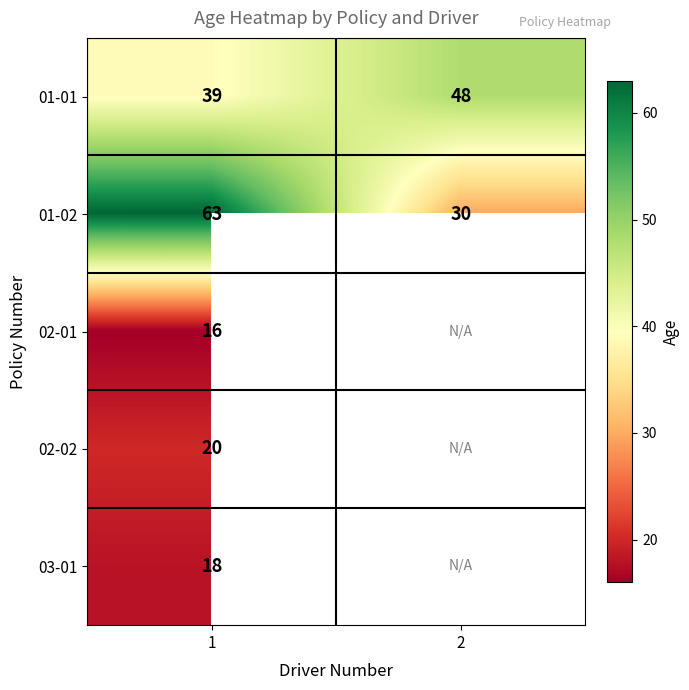

List the labels in order of 01-02 value, largest first.

1, 2